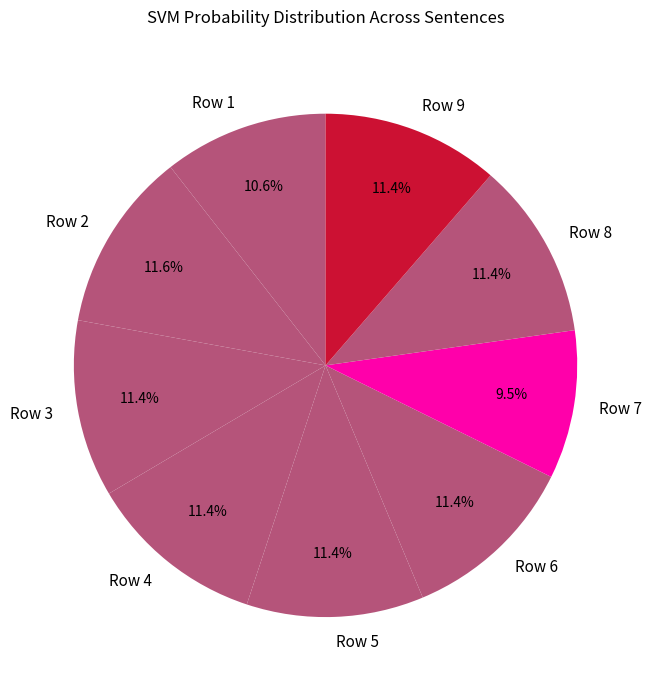

The Row 5 slice represents 19% of the pie. True or false?

False